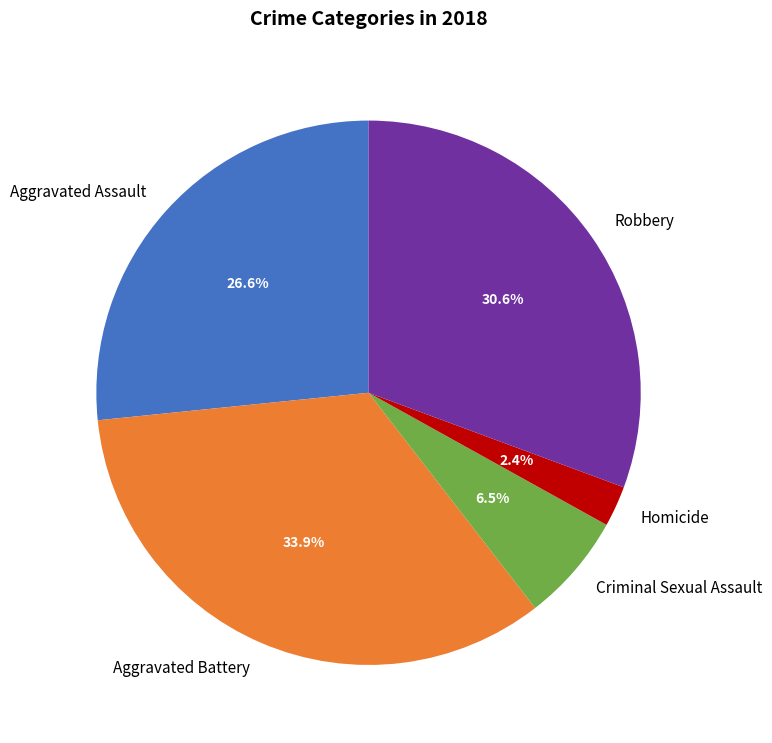

The Aggravated Assault slice represents 27% of the pie. True or false?

True